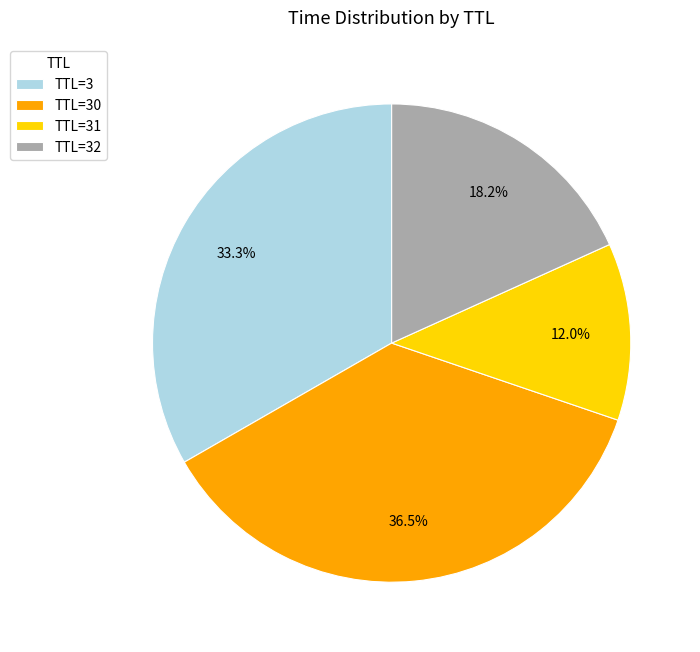

Between TTL=3 and TTL=31, which is larger?

TTL=3